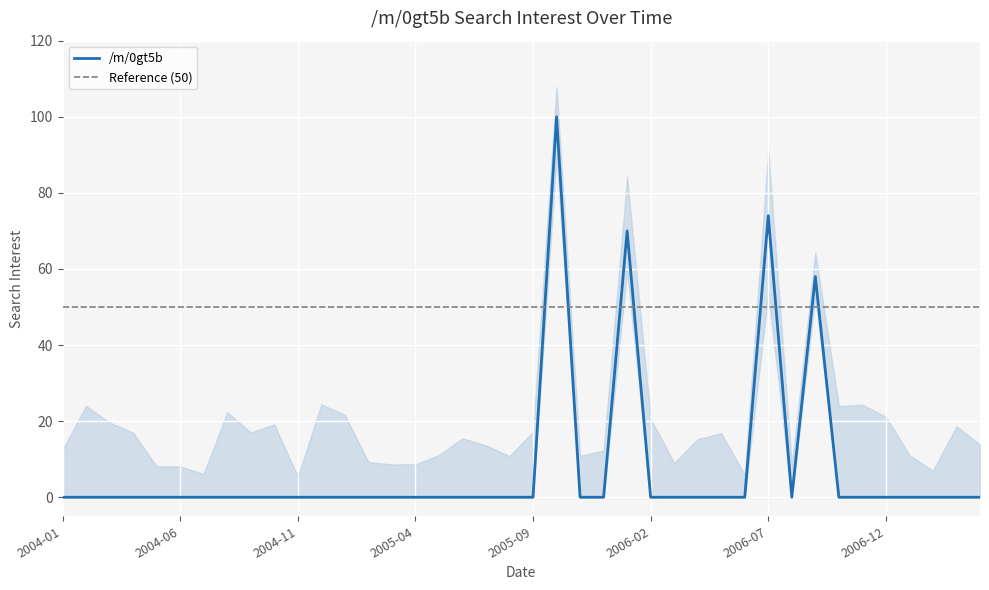

What is the label of the 11th point from the left?

2004-11